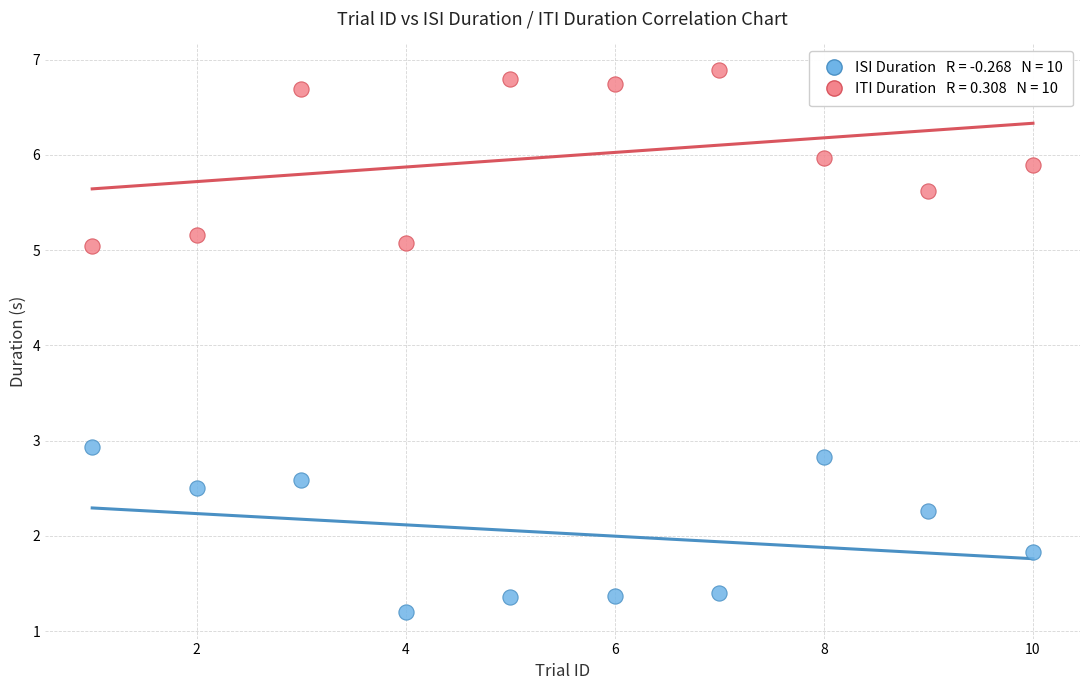

Across all data points, what is the range of X values (max minus min)?

9.0